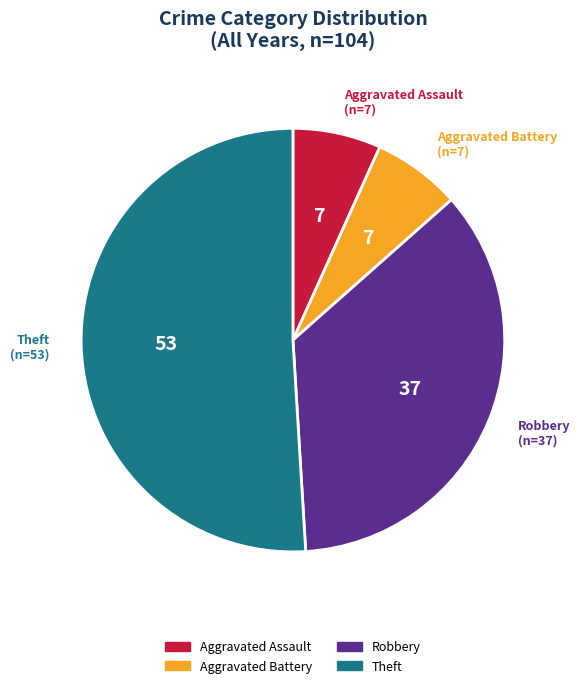

True or false: Aggravated Assault accounts for 22% of the total.

False